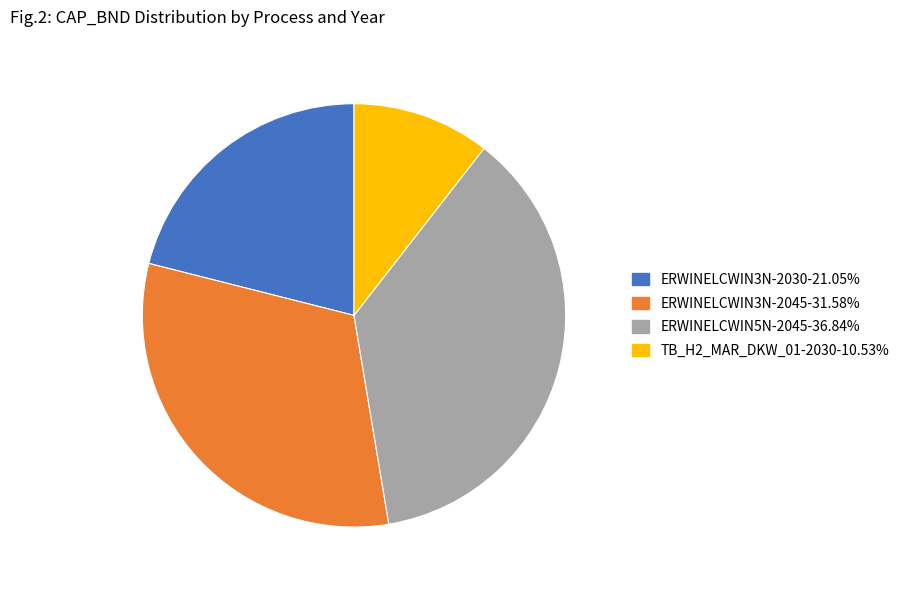

Do ERWINELCWIN5N-2045 and TB_H2_MAR_DKW_01-2030 together represent more than half of the pie?

No